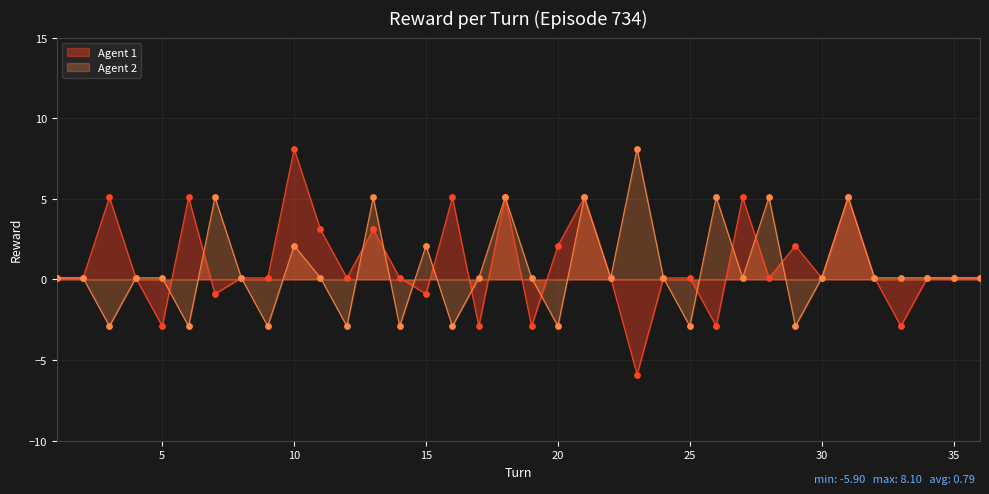

Which series has the largest total across all categories?

Agent 1